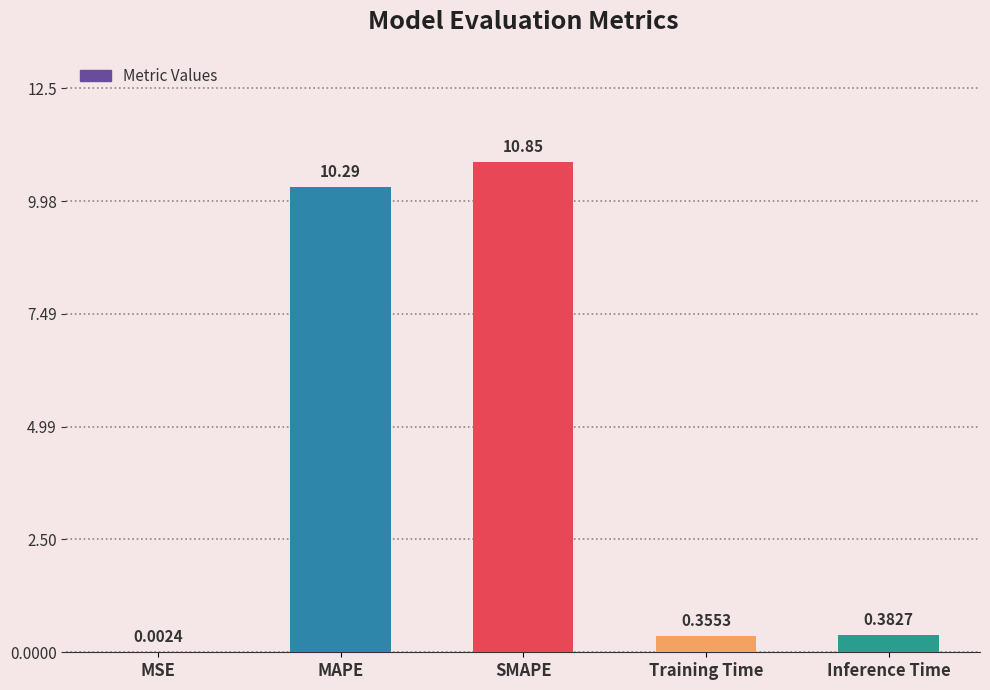

Which label corresponds to the largest value in the chart?

SMAPE